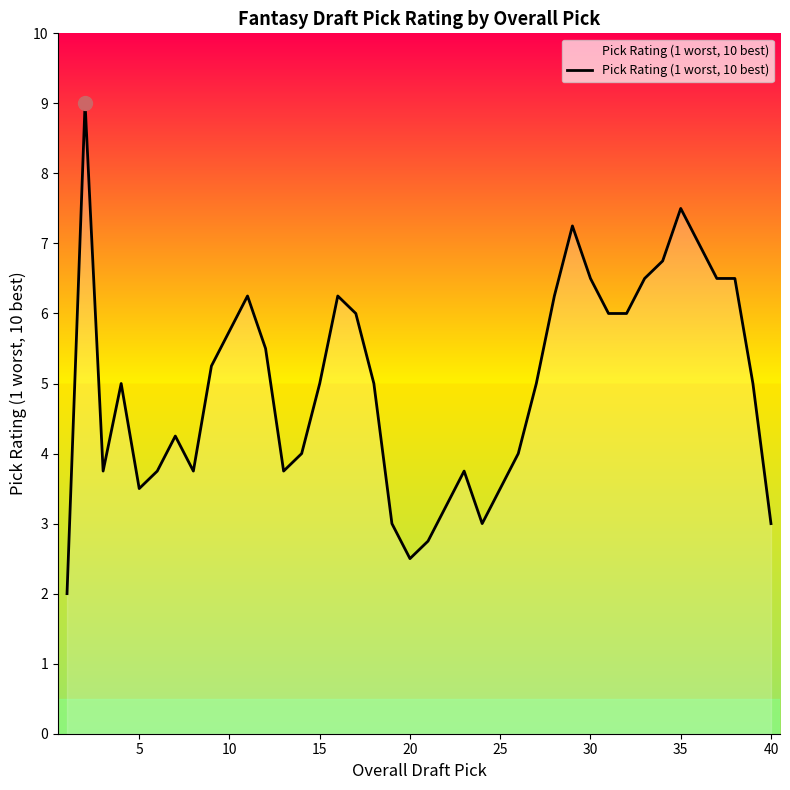

What is the greatest value displayed?

9.0